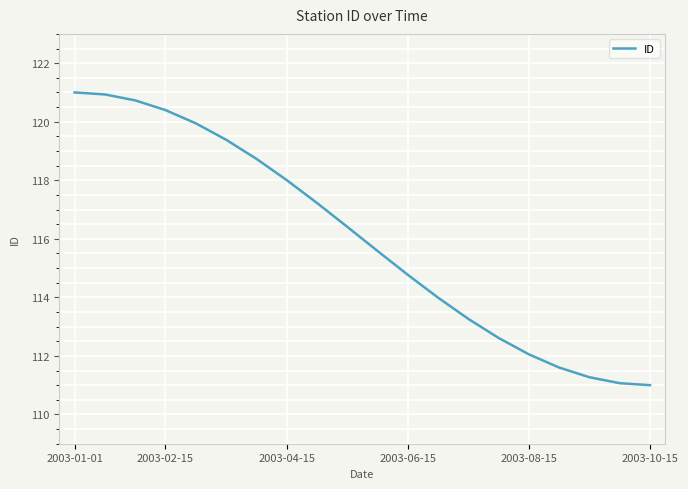

How many values exceed 116?

10